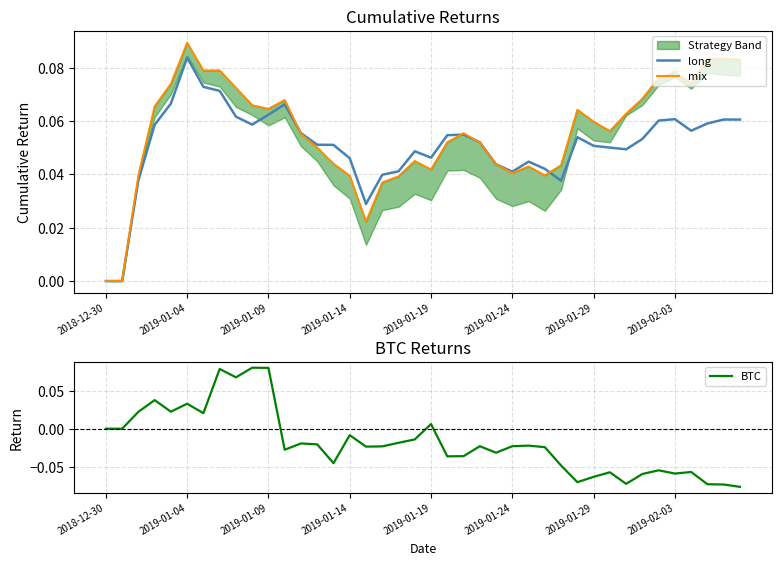

Where do BTC and mix first cross each other?

8 and 9